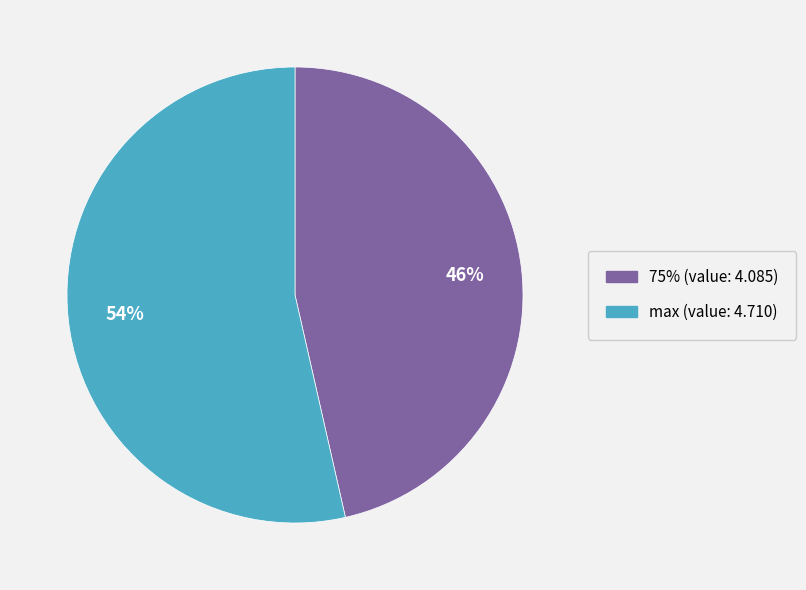

Is there a majority slice in this chart?

Yes